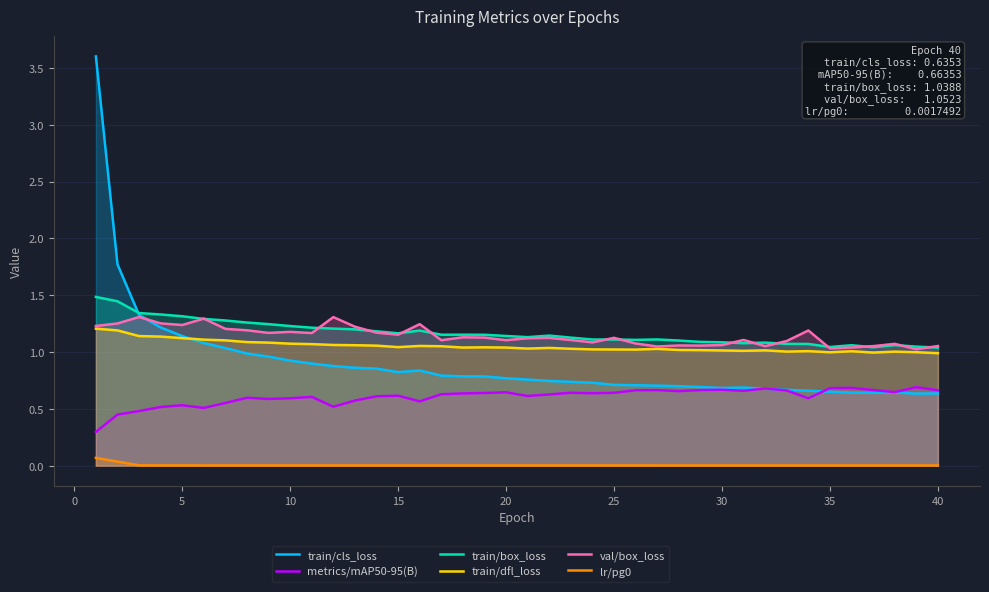

In train/dfl_loss, how many points are lower than both neighbors (excluding endpoints)?

8